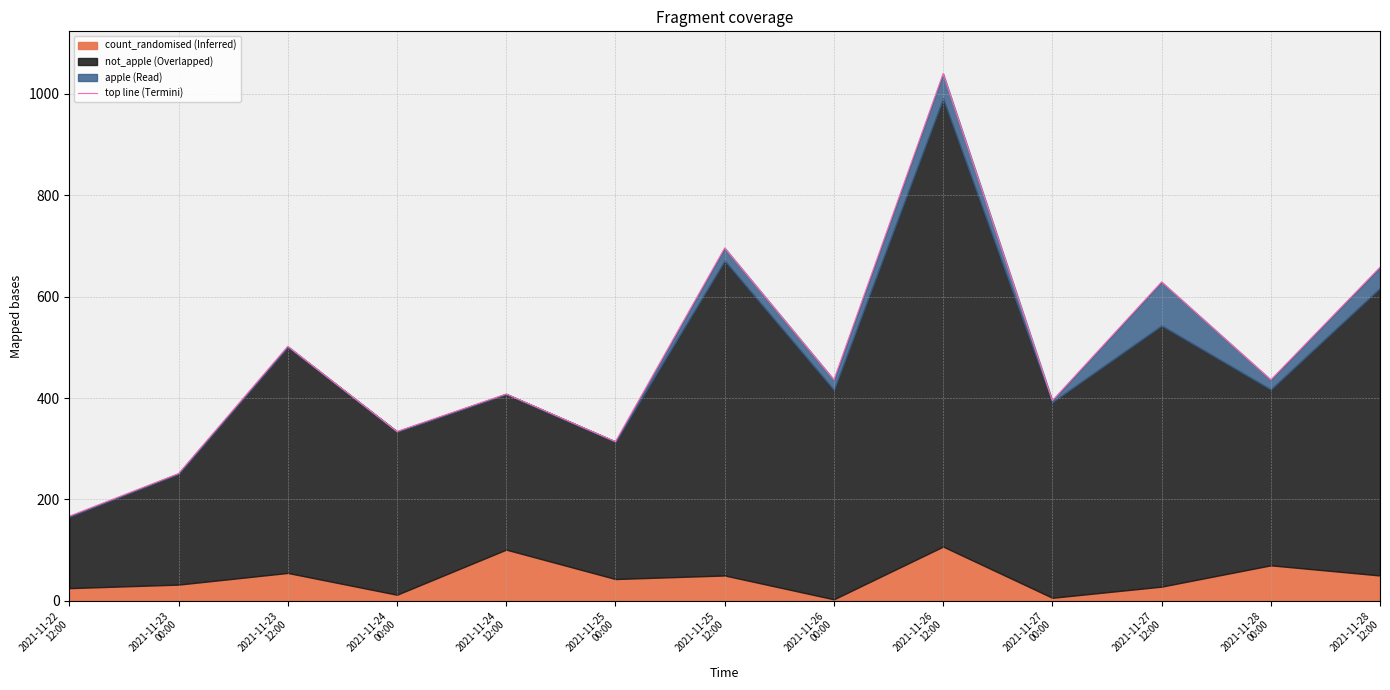

What value does the data have at 2021-11-26
00:00, to the nearest 50?

450